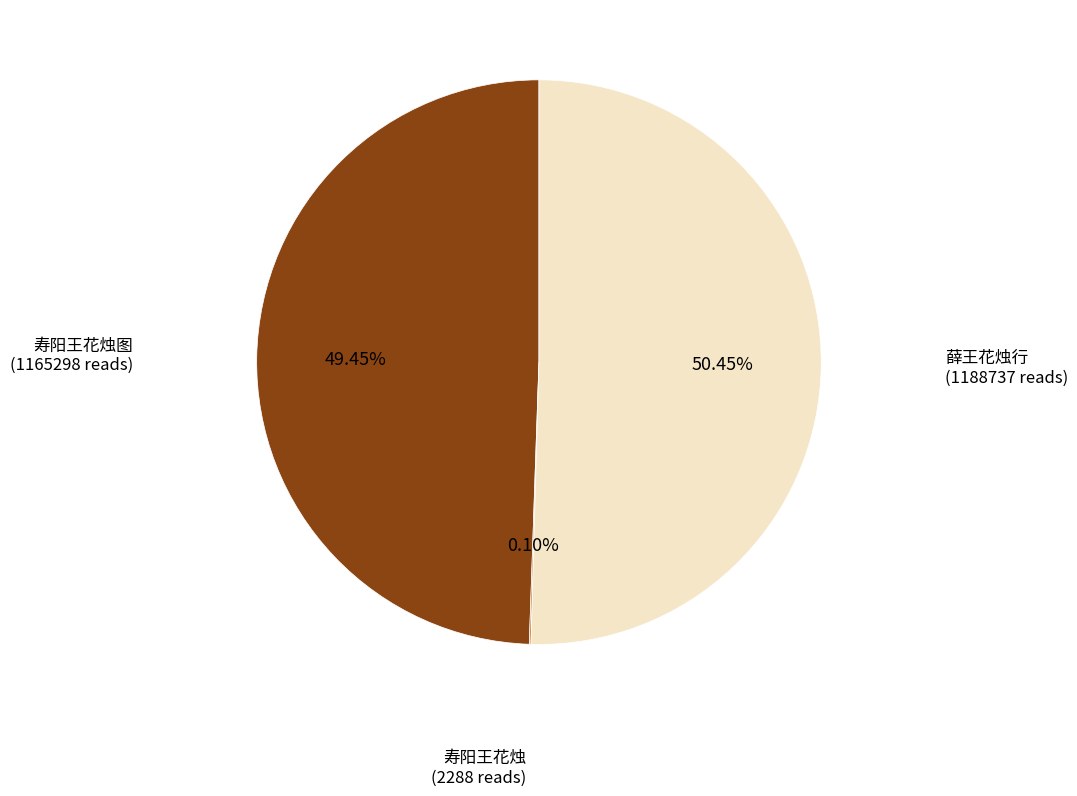

Is there a majority slice in this chart?

Yes